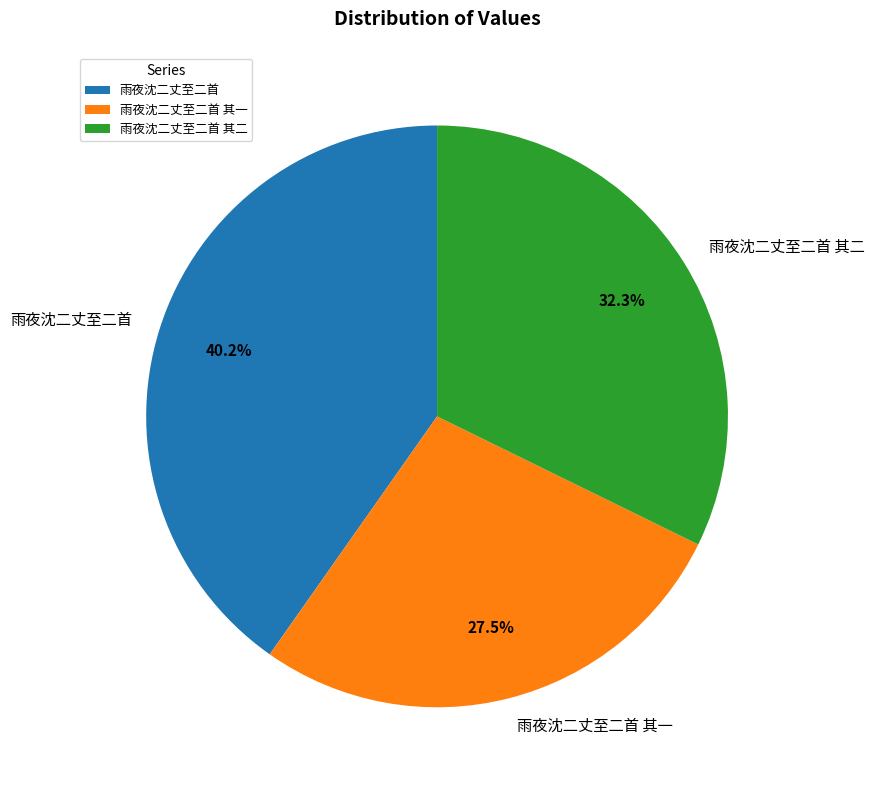

To the nearest percent, what portion does 雨夜沈二丈至二首 represent?

40%